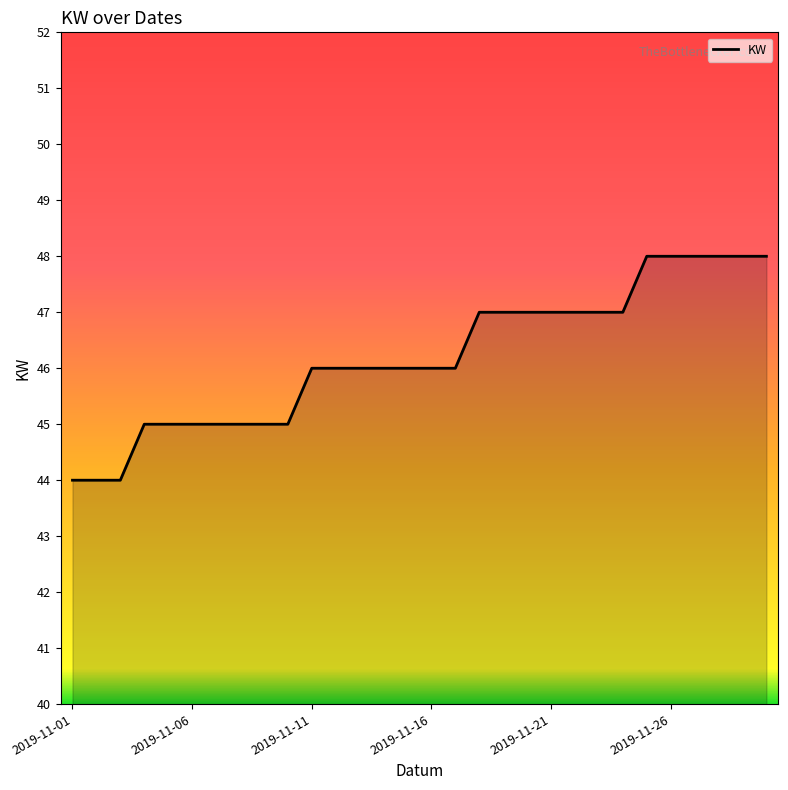

What is the difference between the maximum and minimum values?

4